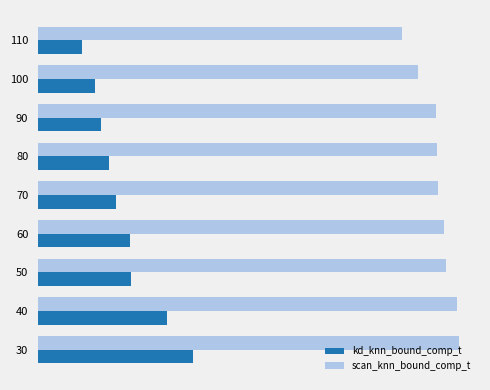

What is the value of the scan_knn_bound_comp_t bar at the 8th from the left?

16722.8